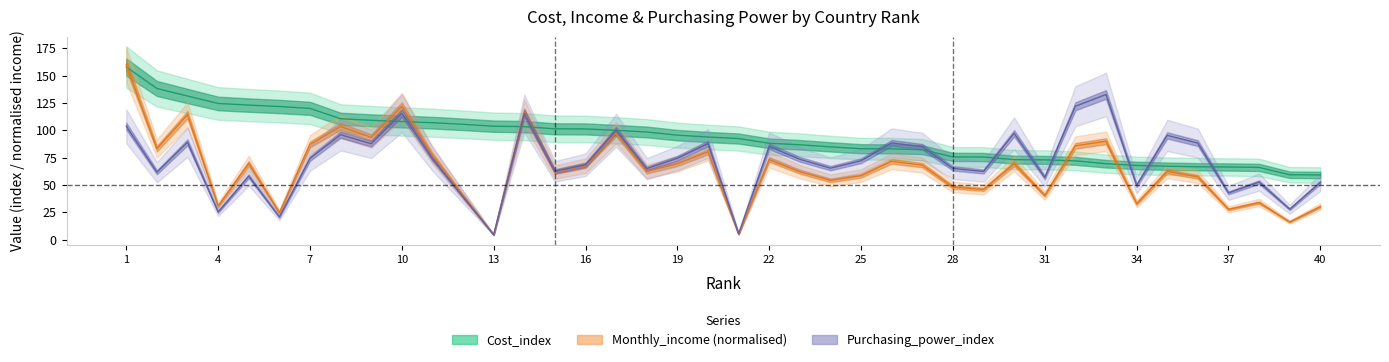

What is the sum of all Monthly_income values?

2601.7